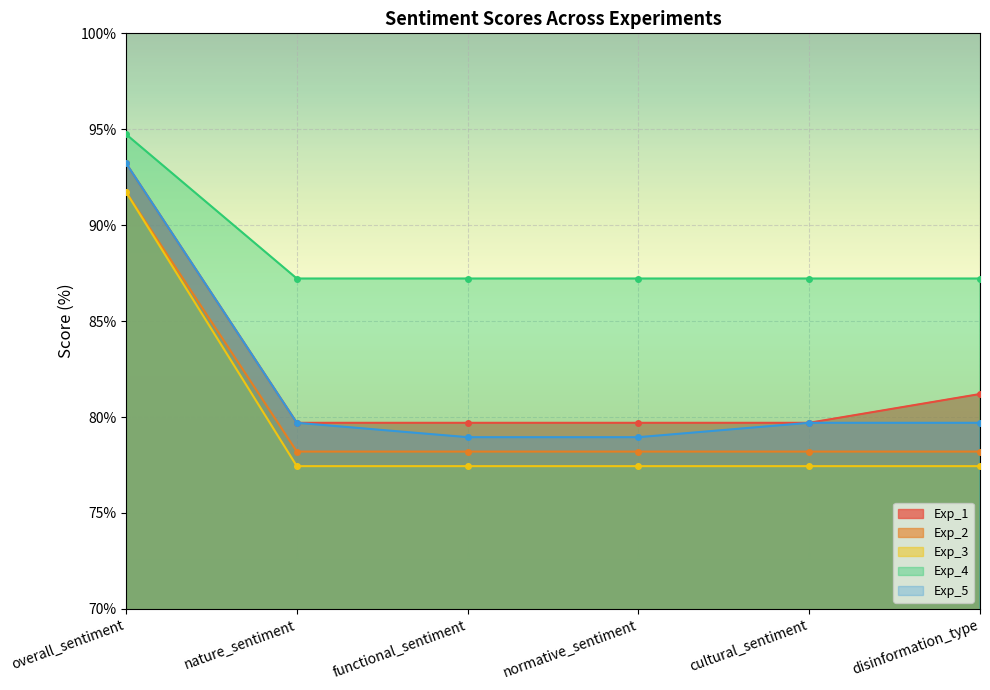

What are all the series names shown in the legend?

Exp_1, Exp_2, Exp_3, Exp_4, Exp_5